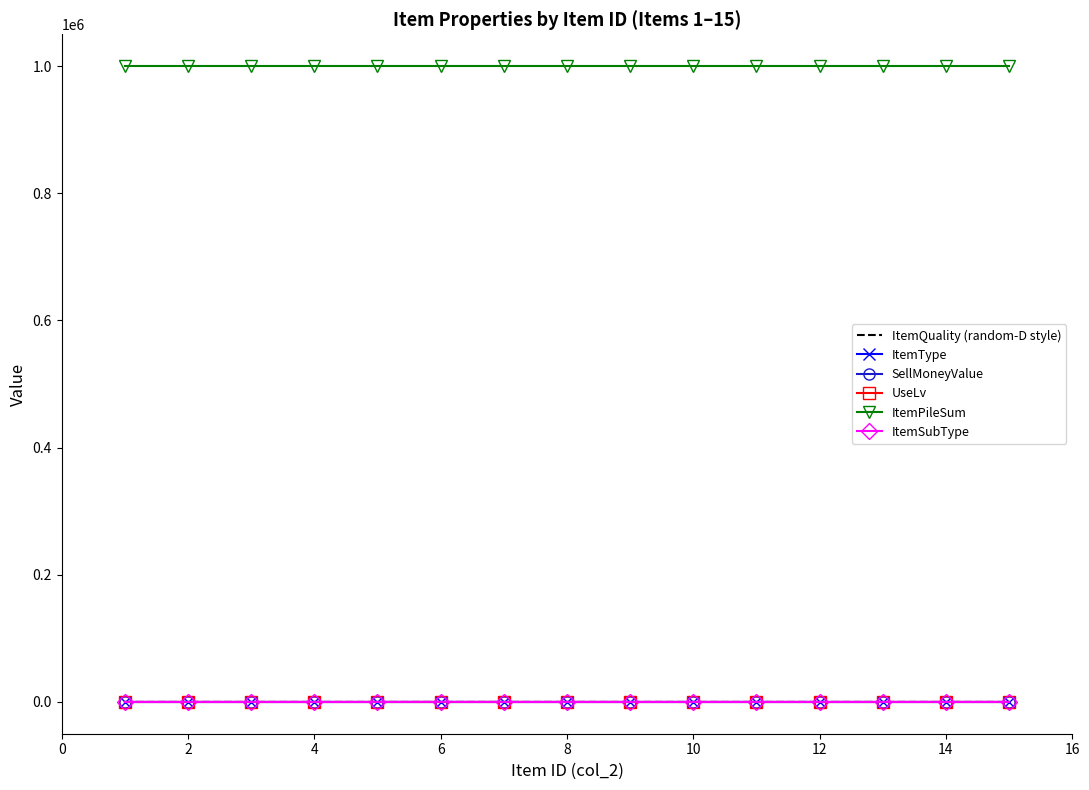

Count the ItemQuality (random-D style) values in the range 3 to 4.

15